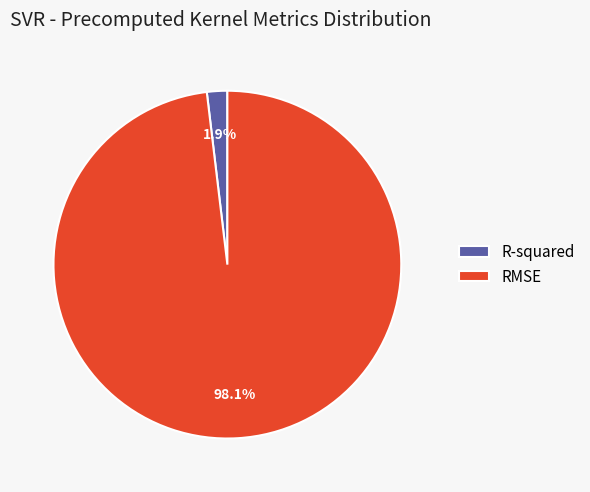

Which slice is the smallest?

R-squared